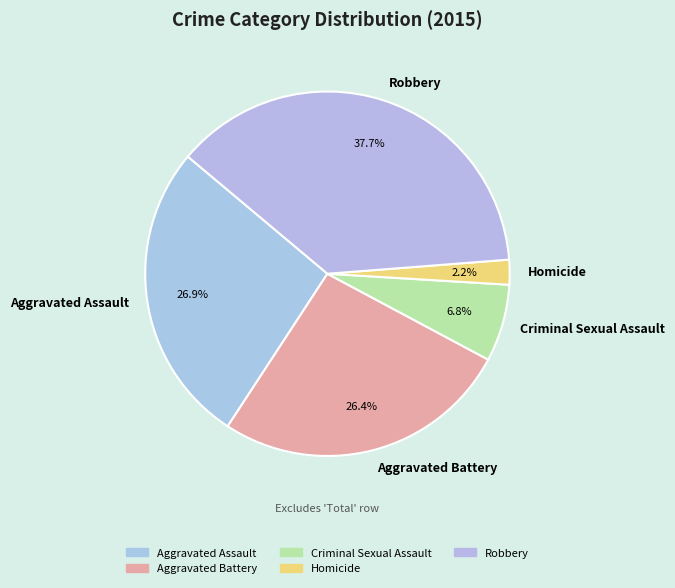

Does Robbery represent more than half of the total?

No